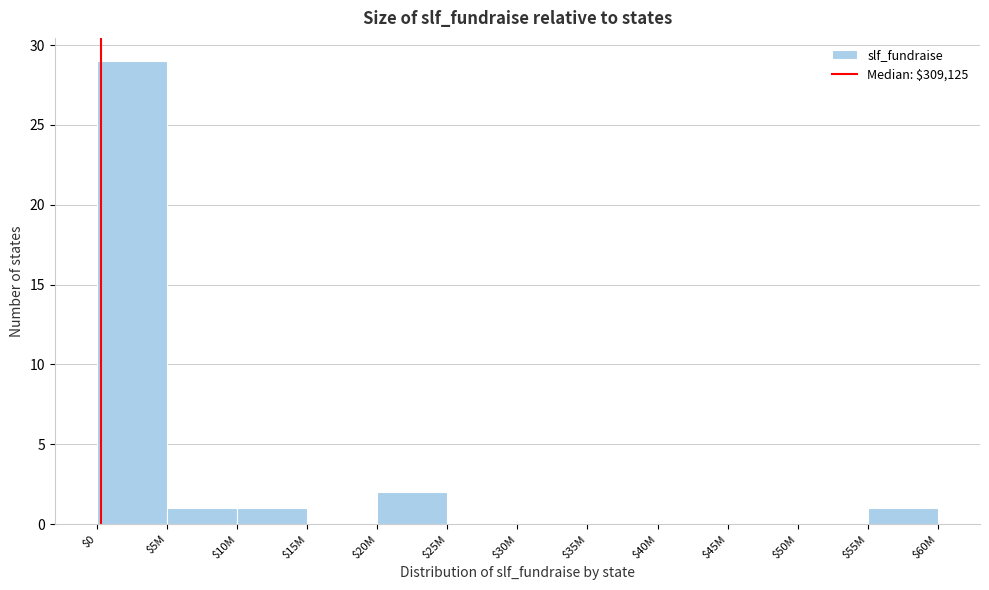

At which label is the value closest to 14?

$20M